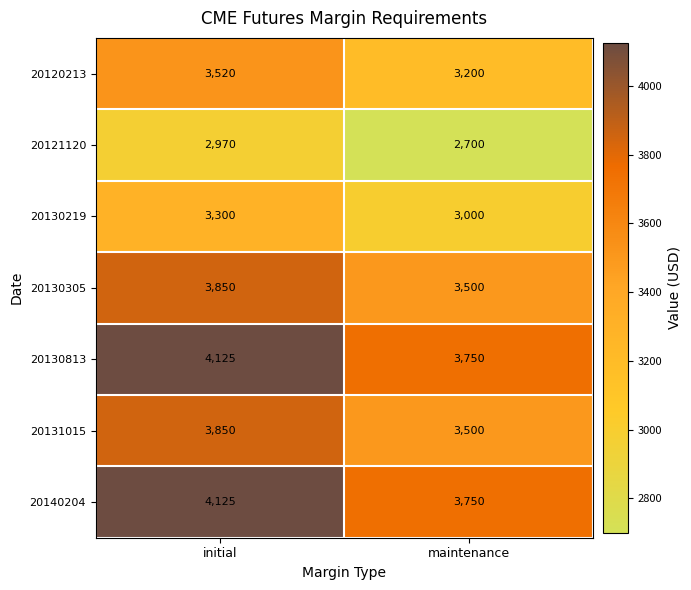

Is it true that 20131015 equals 3500 at maintenance?

True